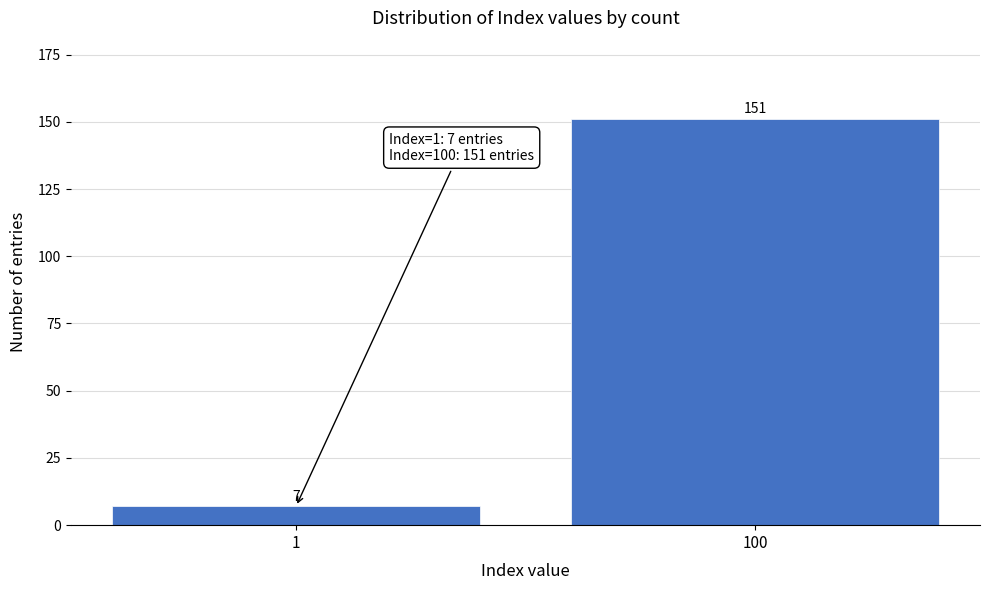

Reading left to right, list all the values displayed in this chart.

7	151